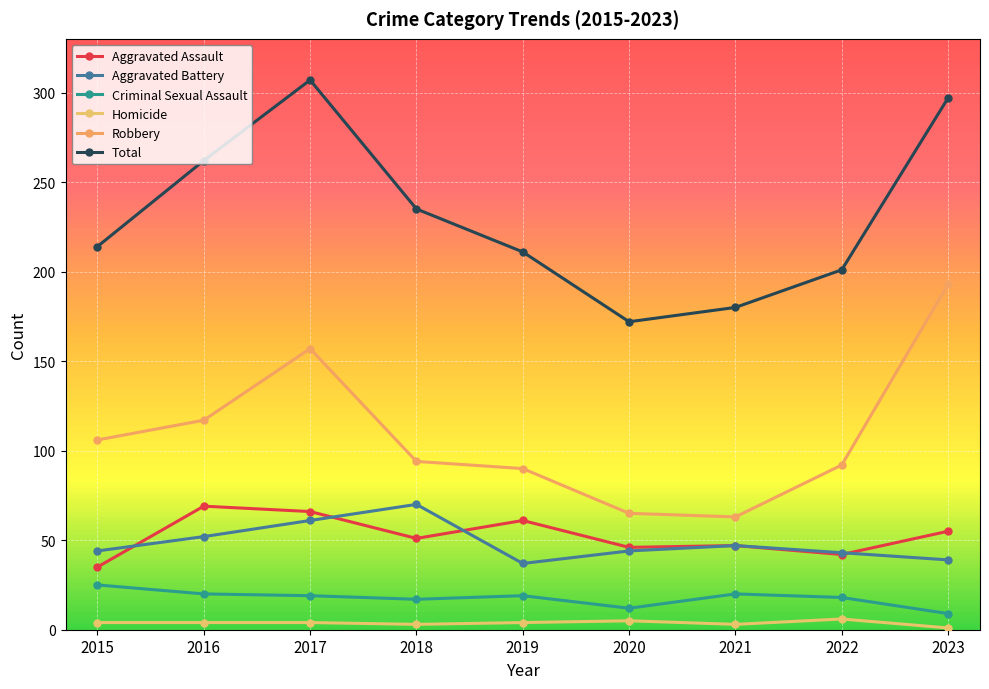

How many series are shown in this chart?

6